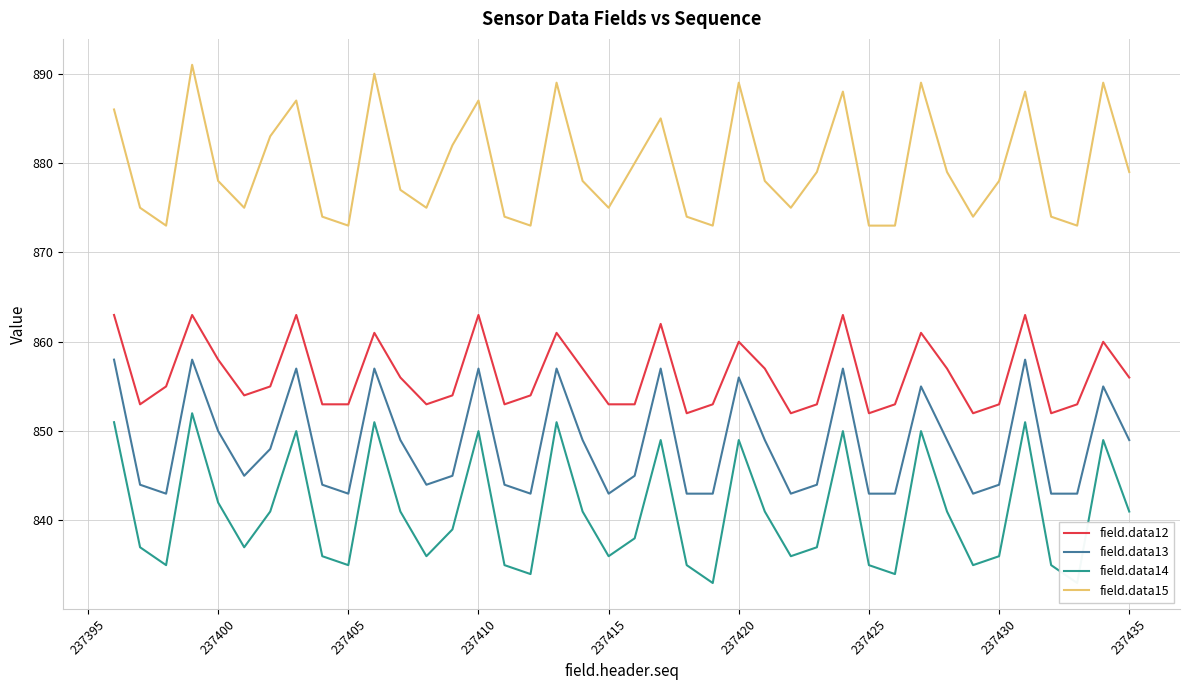

What is the lowest value of the field.data15 series?

873